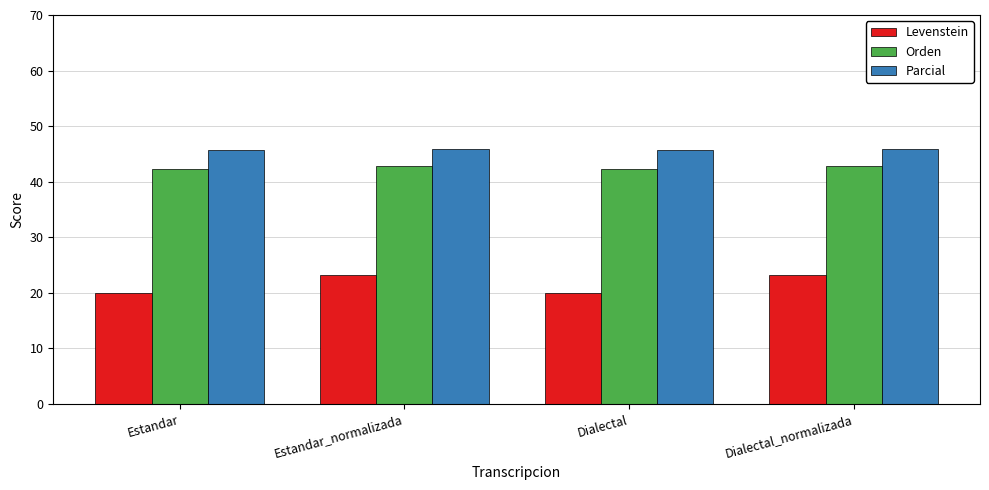

Which series has the widest spread of values?

Levenstein